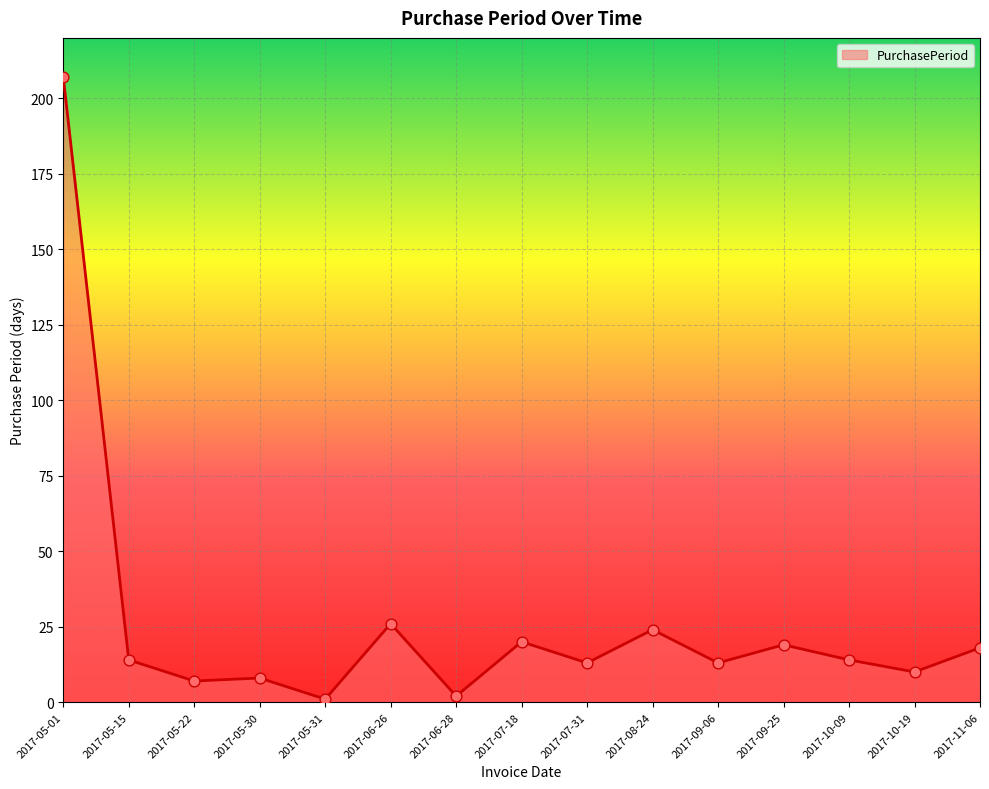

Approximately how many times larger is the value at 2017-07-18 compared to 2017-09-06?

1.5